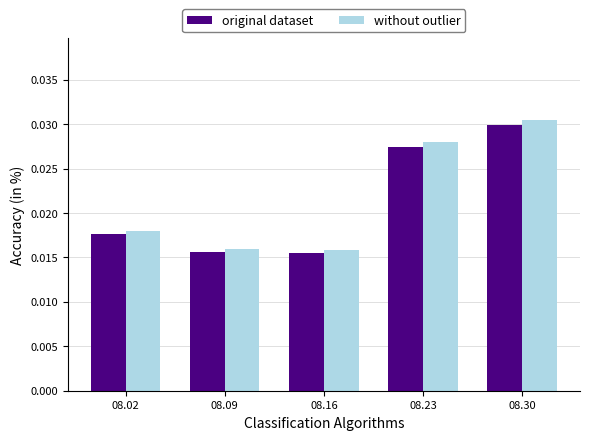

Which series has the widest spread of values?

without outlier